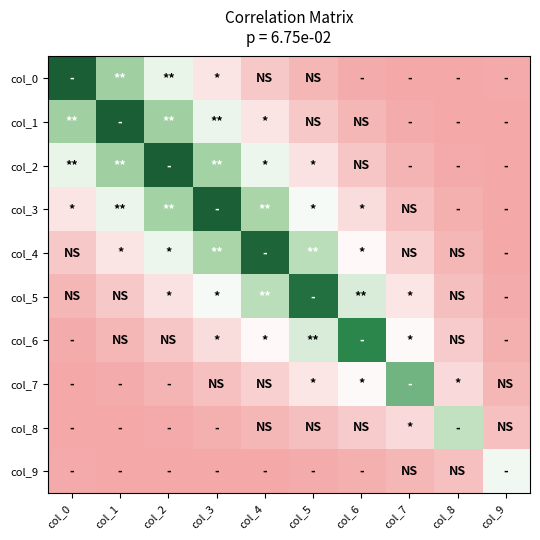

Rank the series by their maximum value, from lowest to highest.

col_9, col_8, col_7, col_6, col_5, col_4, col_3, col_2, col_1, col_0